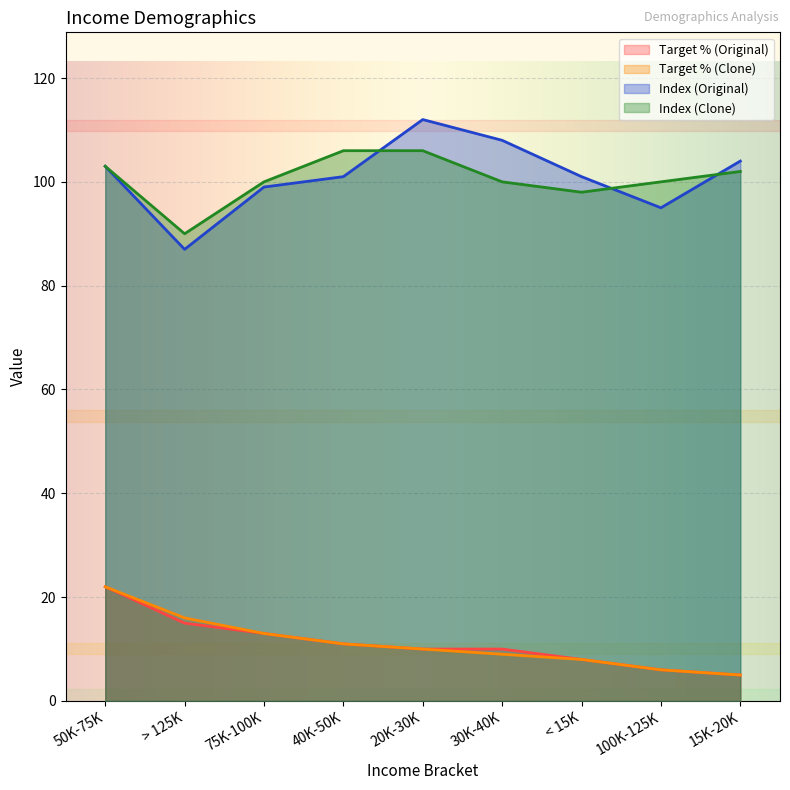

In Index (Original), how many points are higher than both neighbors (excluding endpoints)?

1